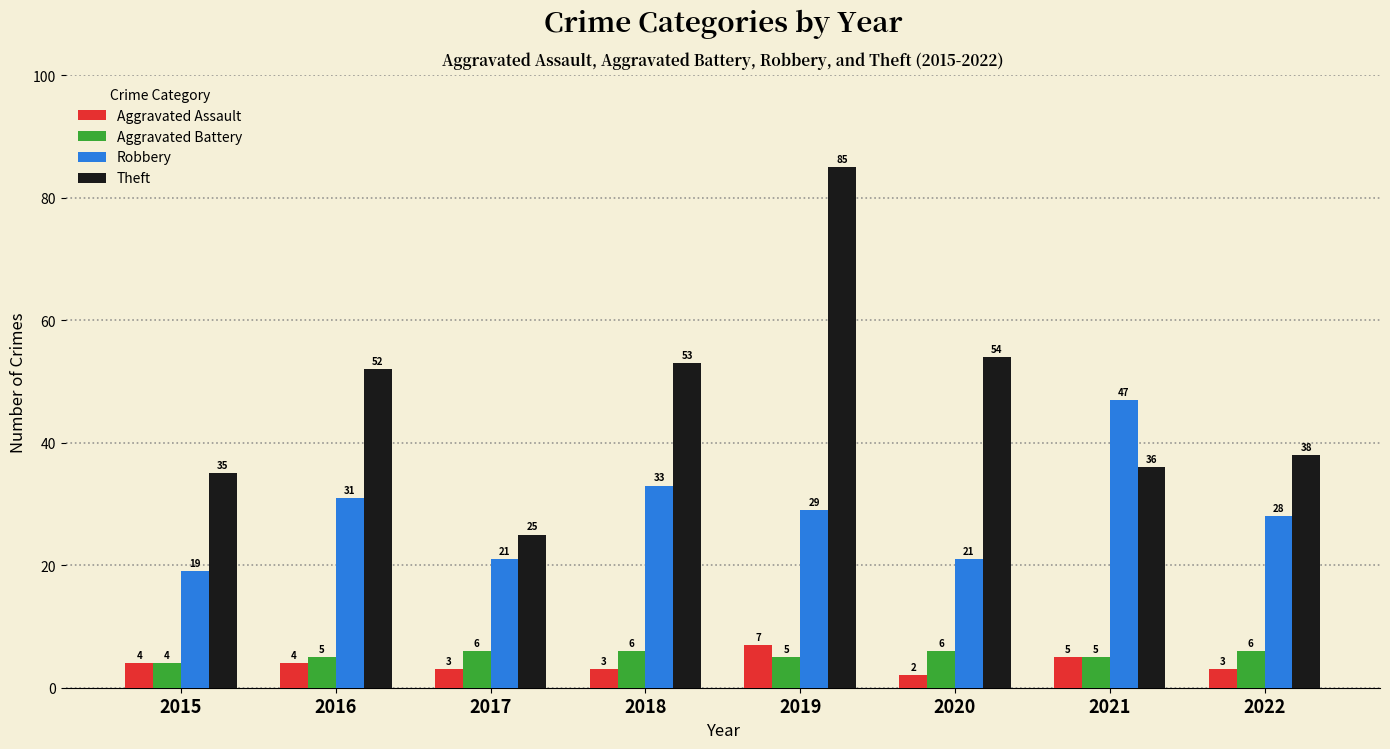

Does the chart contain any negative values?

No